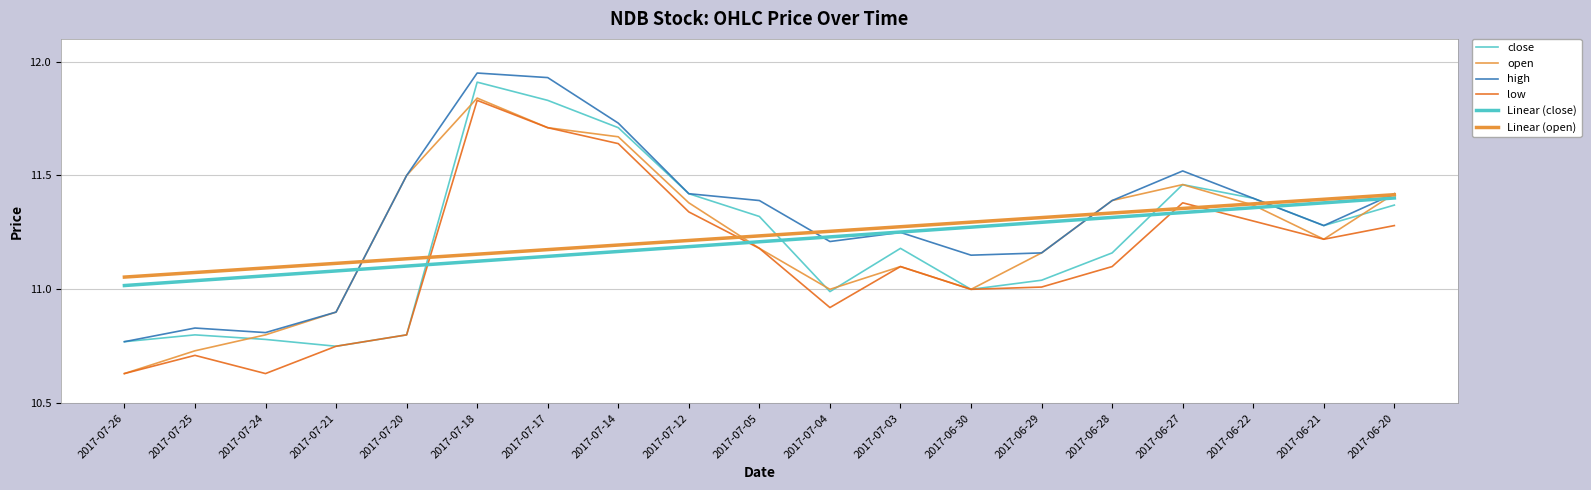

How many lines are shown in the chart?

6